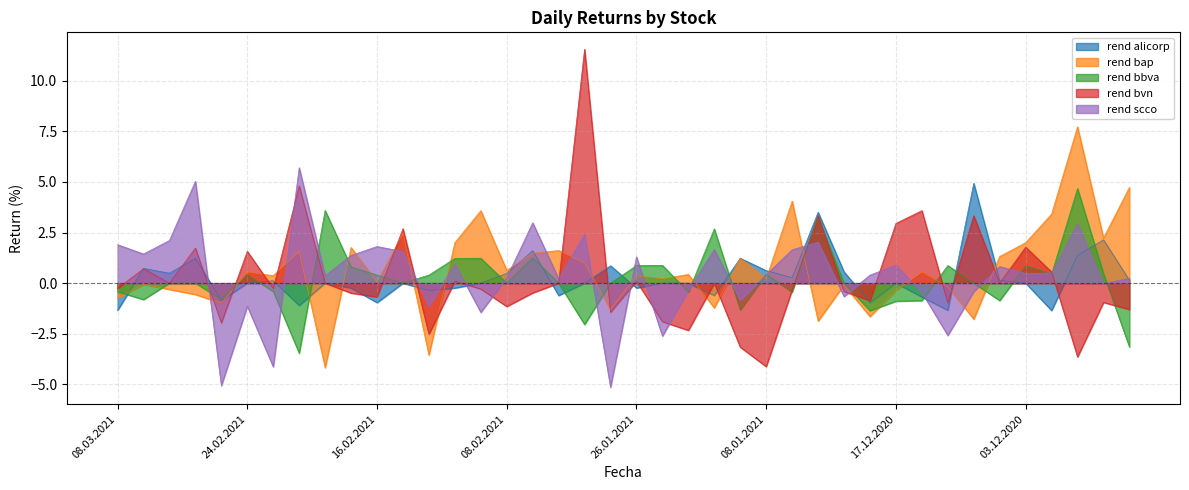

Reading left to right, what are all the values shown in this chart?

rend alicorp: -1.3	0.7	0.5	1.2	-0.9	0.0	0.1	-1.1	0.0	-0.2	-1.0	0.0	-0.4	-0.2	0.0	0.5	1.6	-0.6	0.0	0.9	-0.2	0.0	0.0	-0.6	1.2	0.6	0.3	3.5	0.6	-1.0	0.0	-0.7	-1.3	4.9	0.1	0.0	-1.4	1.4	2.1	0.1
rend bap: -0.7	-0.1	-0.3	-0.6	-1.0	0.6	0.4	1.6	-4.2	1.8	0.1	2.5	-3.5	2.0	3.6	0.6	1.5	1.6	1.0	-1.3	0.4	0.2	0.4	-1.2	1.2	0.2	4.0	-1.9	-0.1	-1.6	-0.4	0.6	-0.2	-1.8	1.3	2.0	3.4	7.7	2.2	4.7
rend bbva: -0.4	-0.8	0.0	0.0	-0.8	0.4	-0.4	-3.5	3.6	0.8	0.4	0.0	0.4	1.2	1.2	0.0	1.2	0.0	-2.0	0.0	0.9	0.9	-0.4	2.7	-1.3	0.4	-0.4	3.2	0.0	-1.4	-0.9	-0.9	0.9	0.0	-0.9	0.9	0.5	4.7	0.5	-3.1
rend bvn: -0.3	0.7	0.0	1.7	-2.0	1.6	-0.3	4.8	0.0	-0.5	-0.7	2.7	-2.5	0.1	-0.3	-1.1	-0.5	0.0	11.6	-1.4	0.1	-1.9	-2.3	0.0	-3.2	-4.1	-0.3	3.3	-0.4	-0.9	3.0	3.6	-1.0	3.3	0.0	1.8	0.6	-3.6	-0.9	-1.3
rend scco: 1.9	1.4	2.1	5.0	-5.1	-1.1	-4.1	5.7	0.4	1.4	1.8	1.6	-1.1	0.9	-1.4	0.3	3.0	0.2	2.4	-5.1	1.3	-2.6	-0.3	1.7	-0.8	0.4	1.6	2.0	-0.7	0.4	0.9	-0.5	-2.6	-0.4	0.8	0.5	0.5	2.9	-0.0	0.2